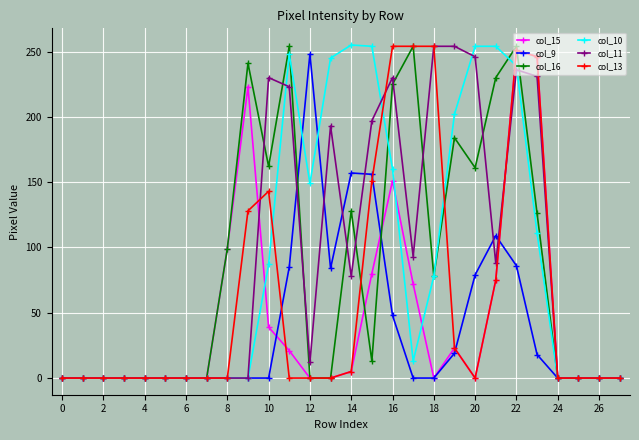

Count the number of categories in the chart.

28